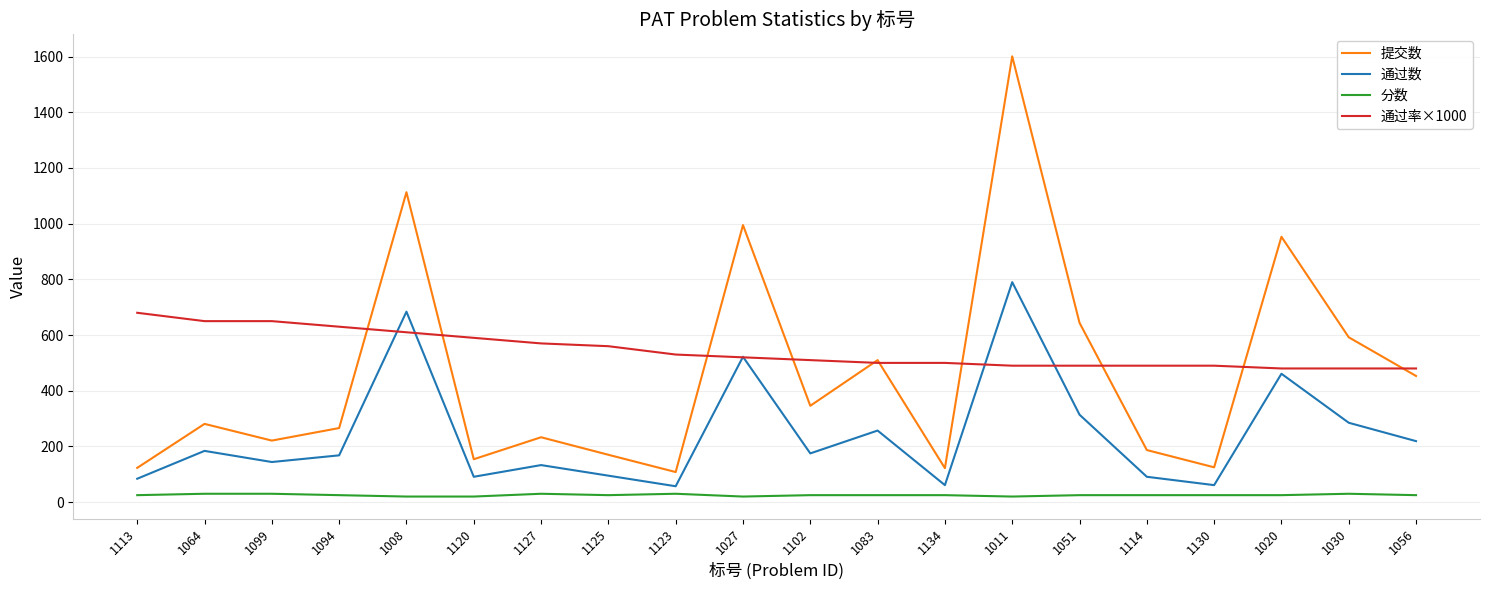

What is the maximum value for 通过数?

790